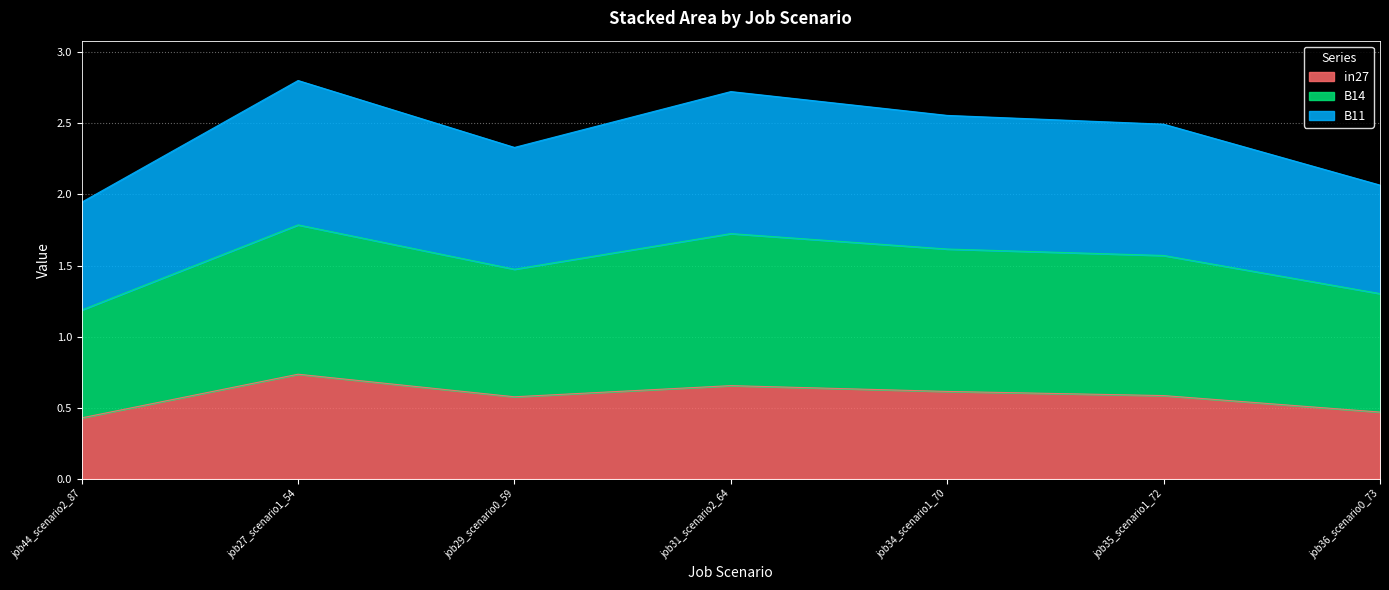

What position from the right is job34_scenario1_70?

3